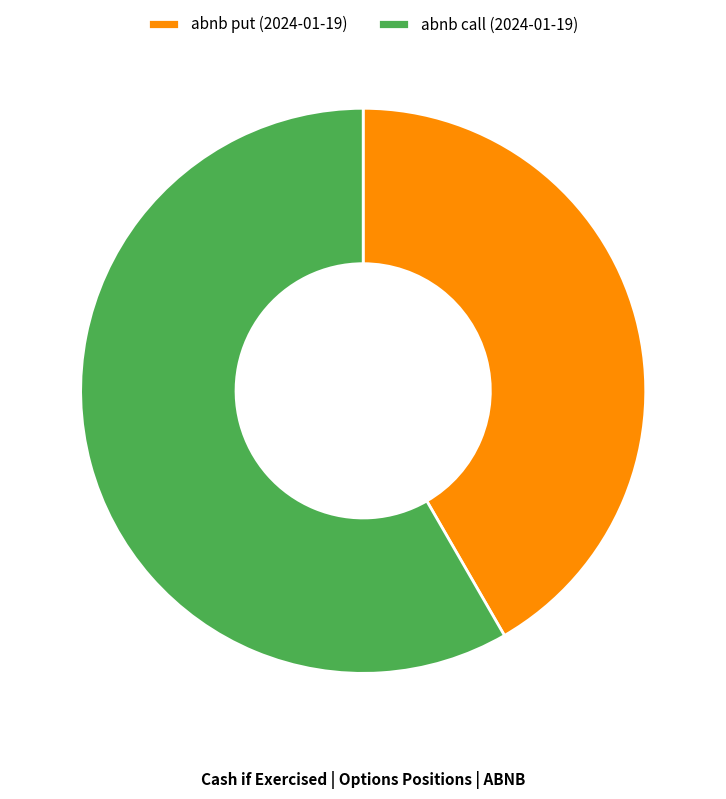

Does abnb put (2024-01-19) account for over 50% of the chart?

No